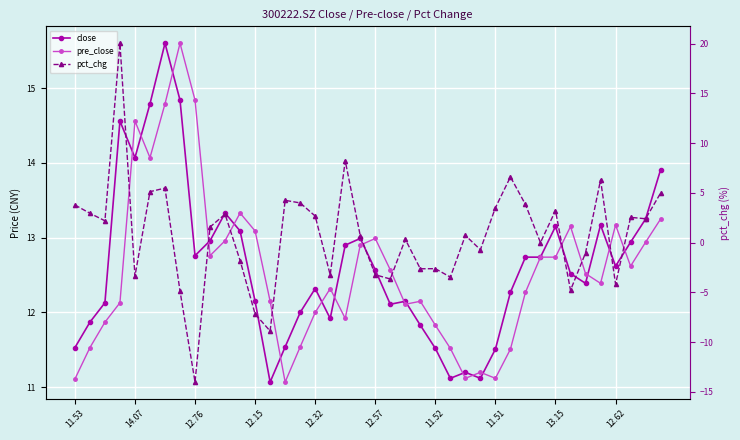

What is the sum of all pre_close values?

502.4